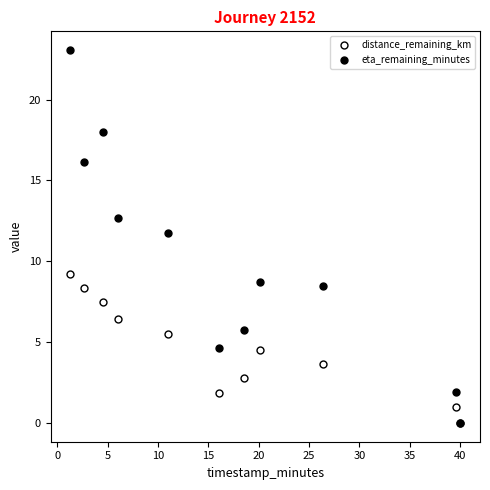

How many positive values does the eta_remaining_minutes series have?

10